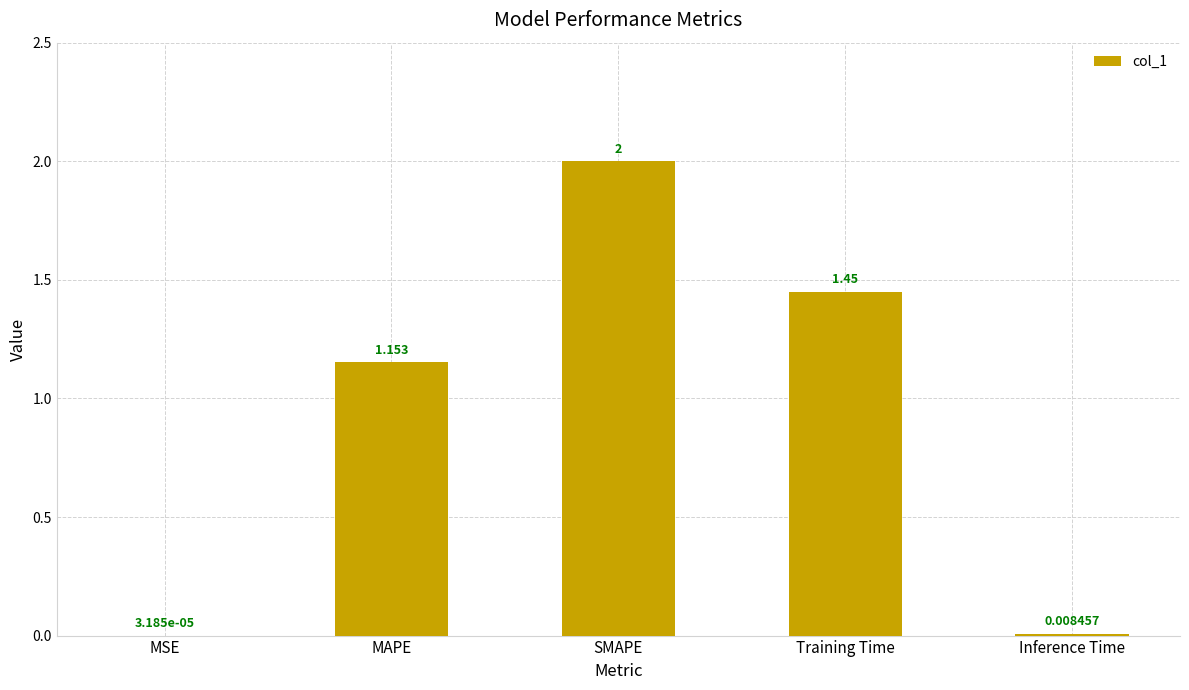

Which label corresponds to the largest value in the chart?

SMAPE